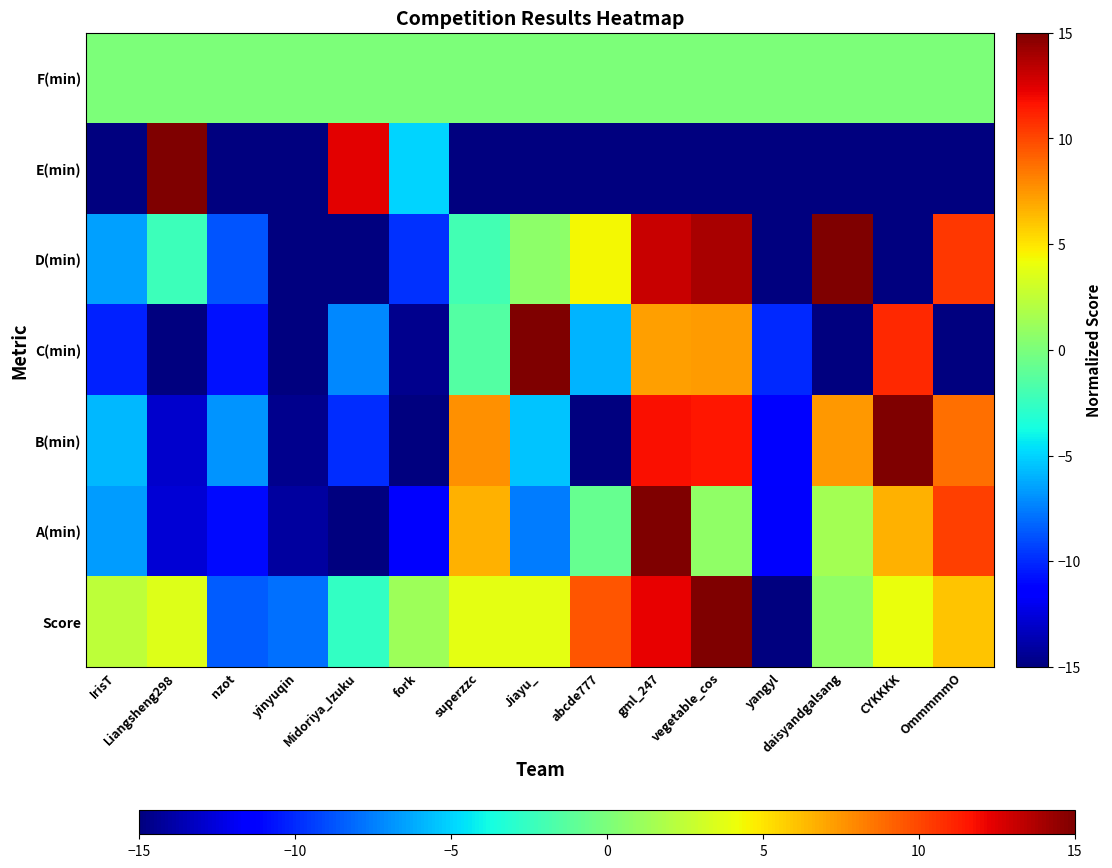

Reading left to right, extract all data points from this chart.

Score: IrisT=2.3	Liangsheng298=3.5	nzot=-8.5	yinyuqin=-7.9	Midoriya_Izuku=-2.7	fork=1.2	superzzc=3.8	Jiayu_=3.8	abcde777=9.5	gml_247=12.2	vegetable_cos=15.0	yangyl=-15.0	daisyandgalsang=0.8	CYKKKK=4.0	OmmmmmO=6.1
A(min): IrisT=-6.7	Liangsheng298=-12.7	nzot=-10.9	yinyuqin=-14.1	Midoriya_Izuku=-15.0	fork=-11.2	superzzc=6.7	Jiayu_=-7.6	abcde777=-0.8	gml_247=15.0	vegetable_cos=0.8	yangyl=-11.6	daisyandgalsang=1.5	CYKKKK=6.7	OmmmmmO=10.3
B(min): IrisT=-5.8	Liangsheng298=-13.0	nzot=-6.8	yinyuqin=-14.6	Midoriya_Izuku=-9.9	fork=-20.7	superzzc=7.7	Jiayu_=-5.4	abcde777=-15.0	gml_247=11.7	vegetable_cos=11.5	yangyl=-11.5	daisyandgalsang=7.4	CYKKKK=15.0	OmmmmmO=8.7
C(min): IrisT=-10.2	Liangsheng298=-15.0	nzot=-10.7	yinyuqin=-26.4	Midoriya_Izuku=-7.2	fork=-14.6	superzzc=-1.5	Jiayu_=15.0	abcde777=-5.9	gml_247=7.2	vegetable_cos=7.4	yangyl=-10.0	daisyandgalsang=-26.4	CYKKKK=10.9	OmmmmmO=-26.4
D(min): IrisT=-6.6	Liangsheng298=-2.2	nzot=-8.7	yinyuqin=-15.0	Midoriya_Izuku=-27.6	fork=-9.8	superzzc=-2.1	Jiayu_=0.6	abcde777=4.4	gml_247=13.0	vegetable_cos=13.9	yangyl=-27.6	daisyandgalsang=15.0	CYKKKK=-27.6	OmmmmmO=10.5
E(min): IrisT=-64.0	Liangsheng298=15.0	nzot=-64.0	yinyuqin=-15.0	Midoriya_Izuku=12.3	fork=-5.0	superzzc=-64.0	Jiayu_=-64.0	abcde777=-64.0	gml_247=-64.0	vegetable_cos=-64.0	yangyl=-64.0	daisyandgalsang=-64.0	CYKKKK=-64.0	OmmmmmO=-64.0
F(min): IrisT=0.0	Liangsheng298=0.0	nzot=0.0	yinyuqin=0.0	Midoriya_Izuku=0.0	fork=0.0	superzzc=0.0	Jiayu_=0.0	abcde777=0.0	gml_247=0.0	vegetable_cos=0.0	yangyl=0.0	daisyandgalsang=0.0	CYKKKK=0.0	OmmmmmO=0.0